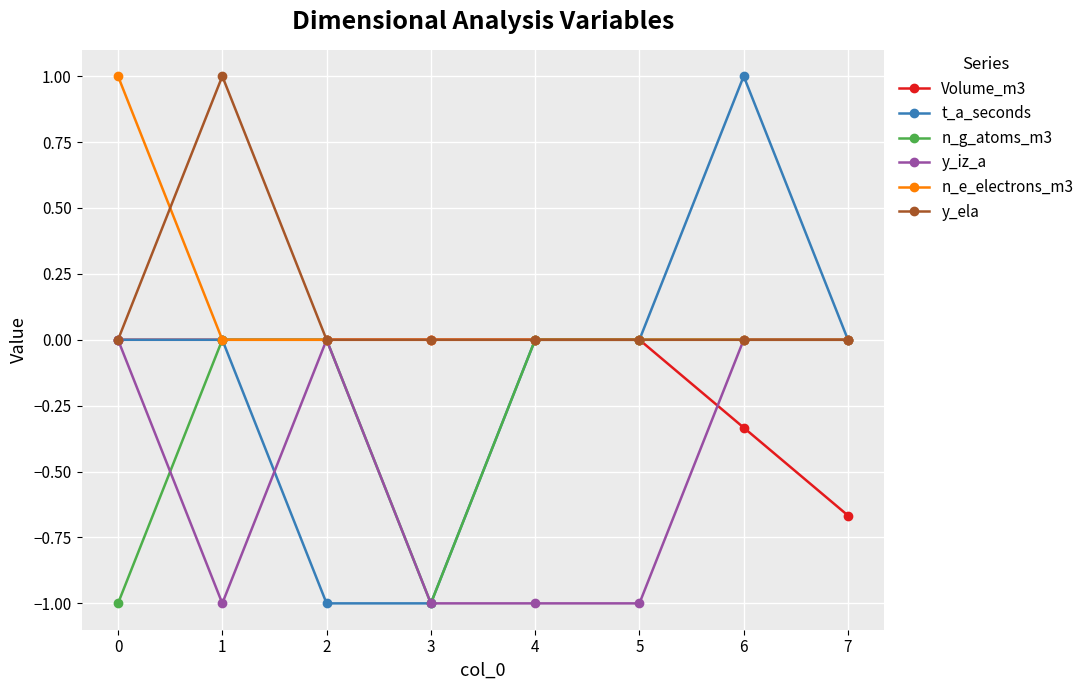

What is the lowest value of the y_iz_a series?

-1.0